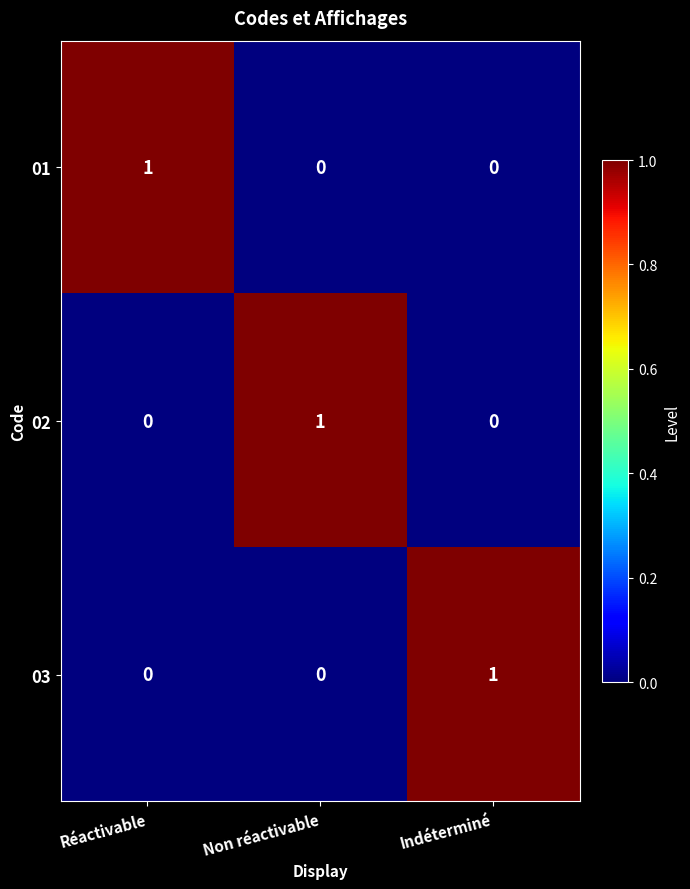

What is the total value across all series at Réactivable?

1